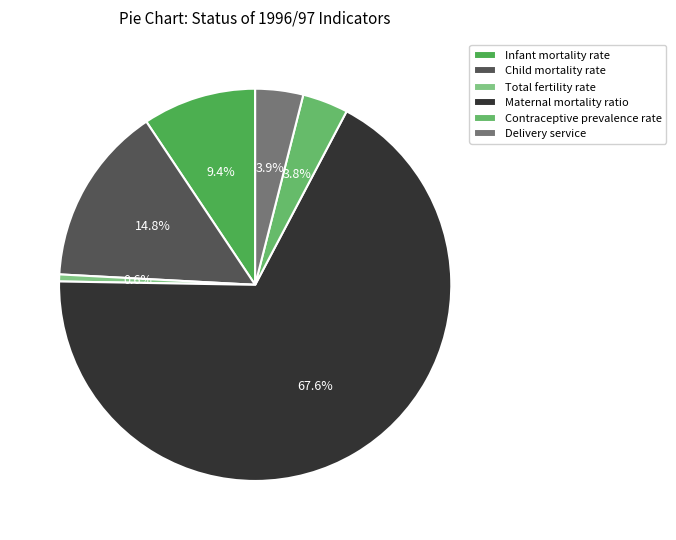

To the nearest percent, what percentage of the pie is Infant mortality rate?

9%